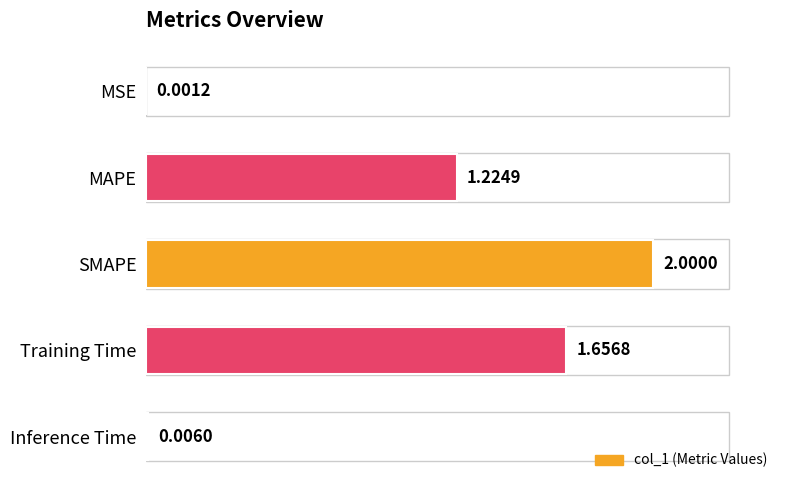

At which label is the value closest to 1?

MAPE